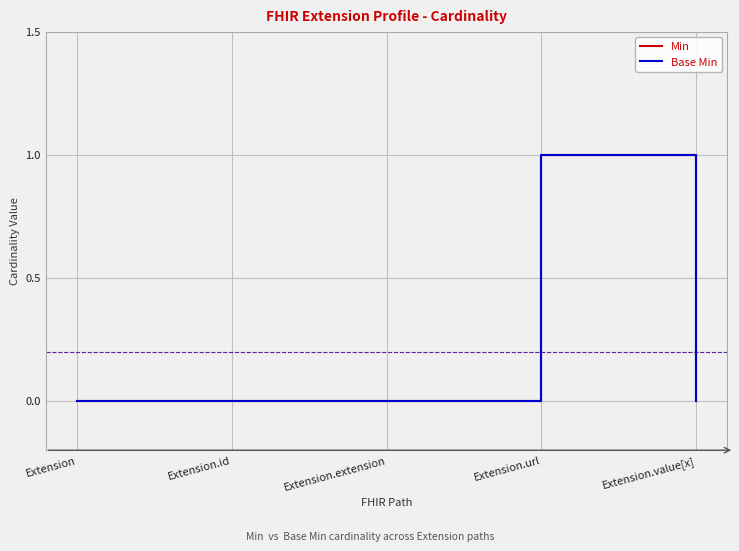

Does the chart display data point markers on the line(s)?

No